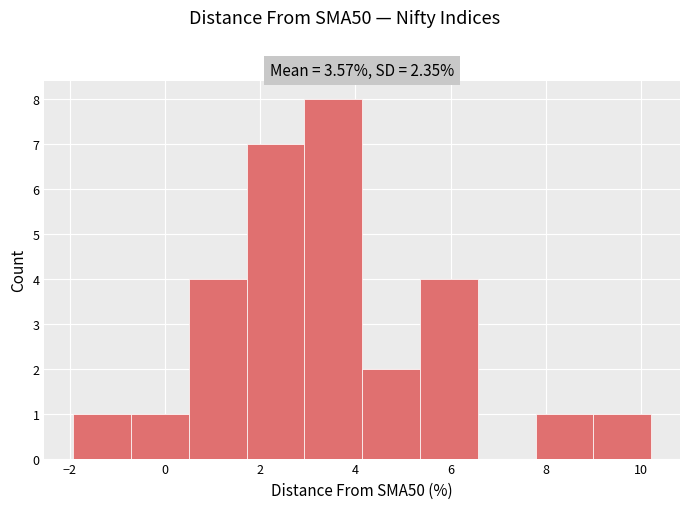

Over which range of the x-axis is the bar tallest?

3.0 to 4.2